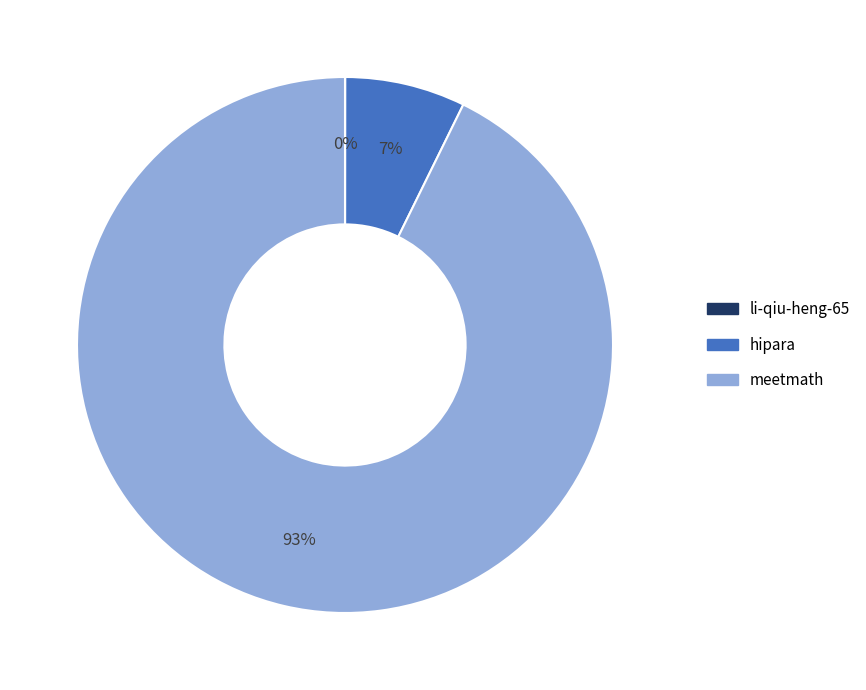

Is the sum of hipara and meetmath greater than half?

Yes